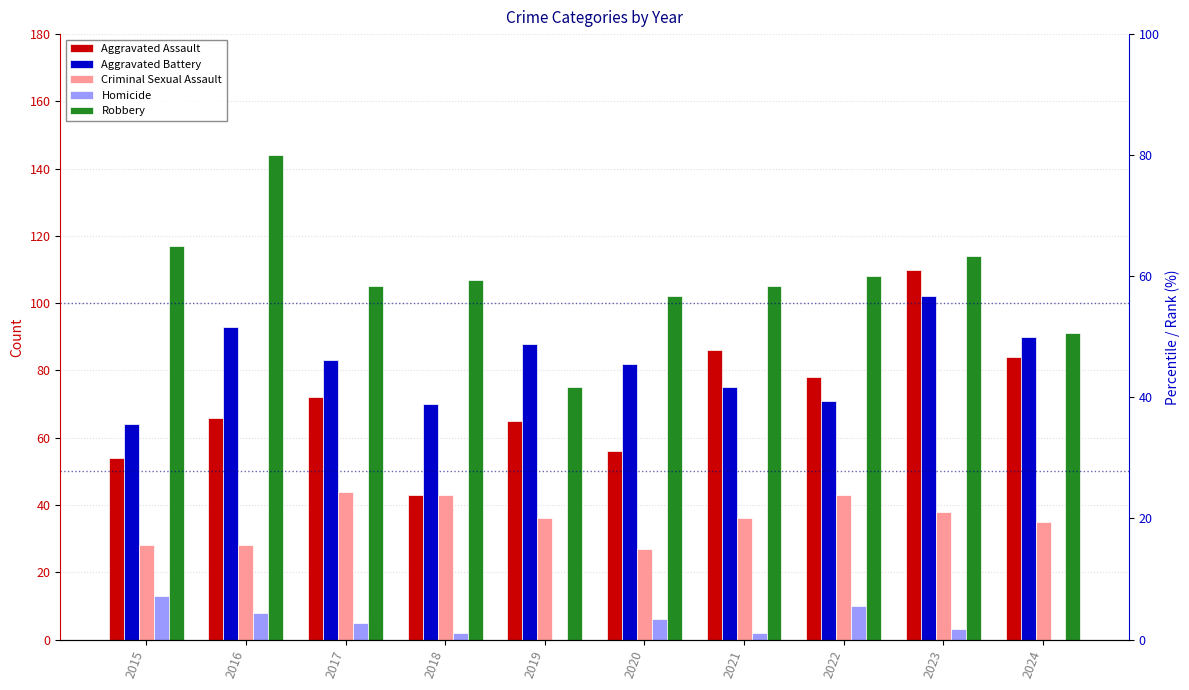

Where does the Criminal Sexual Assault series first go above 36?

2017